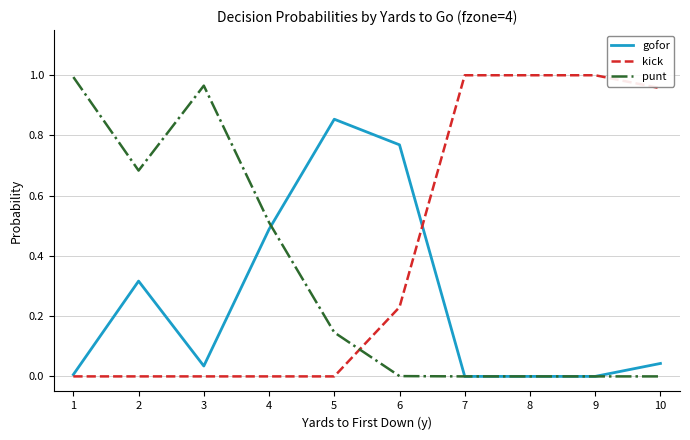

The kick series shows 1.0 at 9. True or false?

True